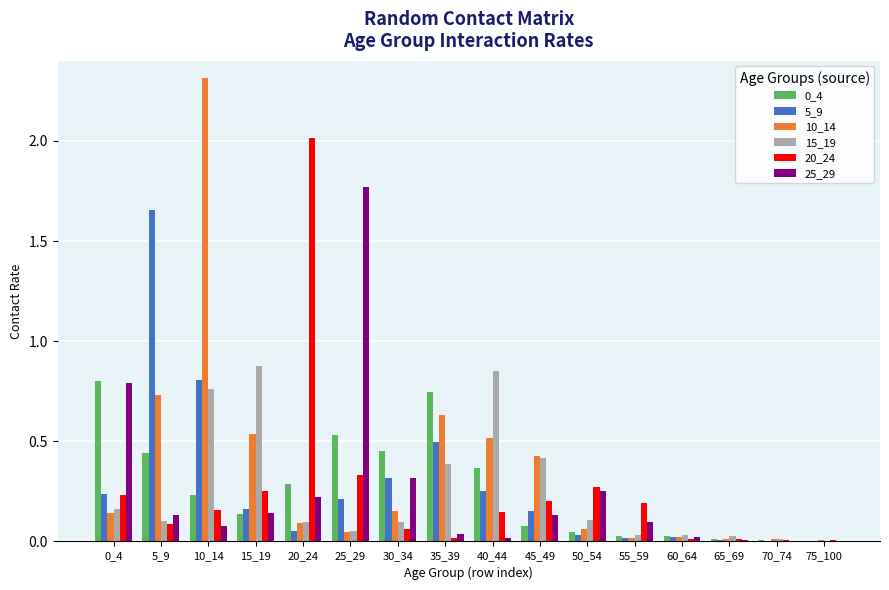

Which series changed the most between 20_24 and 30_34?

20_24